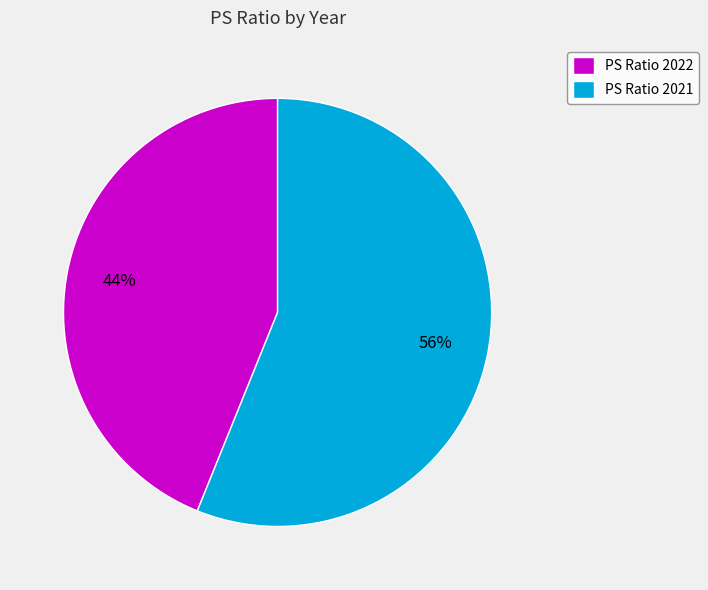

Which category accounts for the majority?

PS Ratio 2021